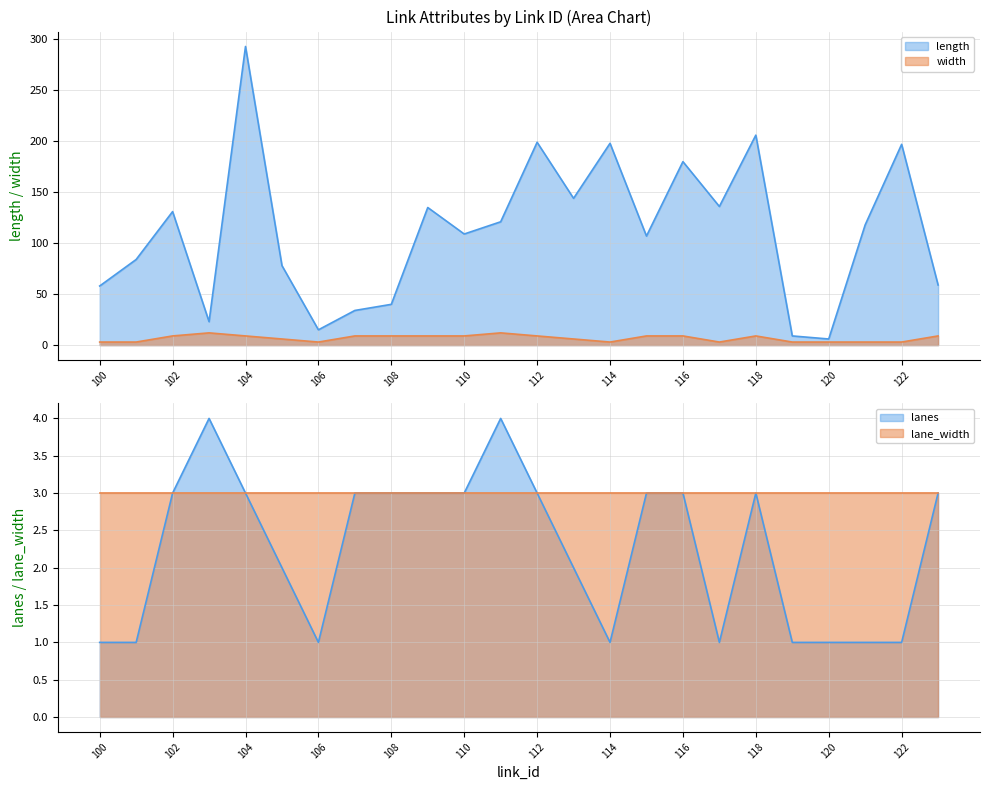

Is it true that length equals 48 at 113?

False